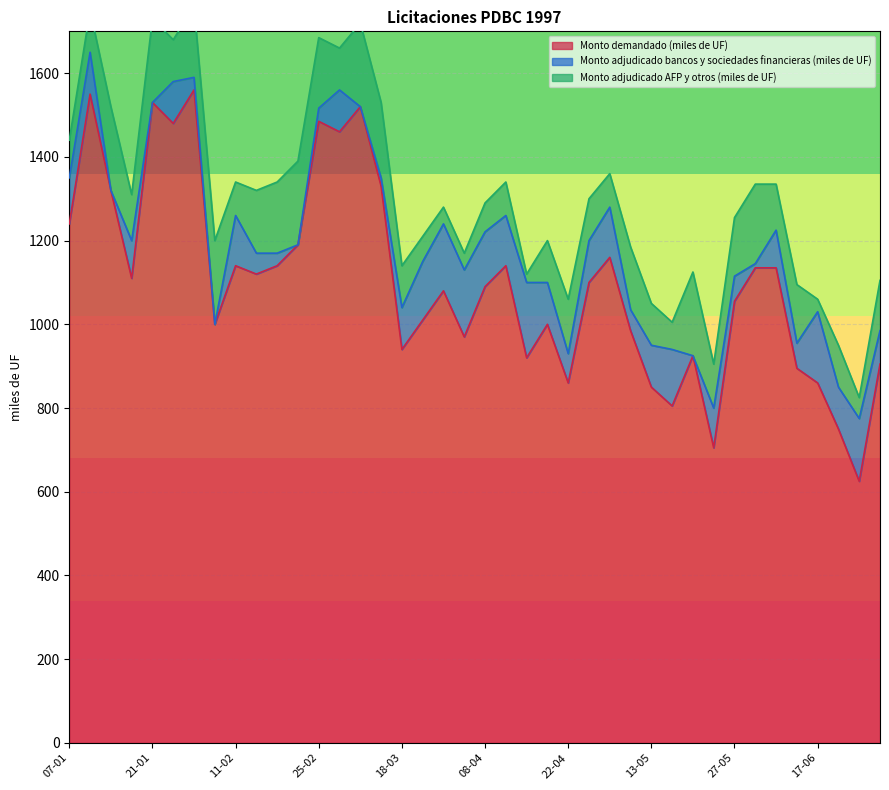

Is the value of Monto demandado (miles de UF) at 16-01 greater than the value of Monto adjudicado AFP y otros (miles de UF) at 20-05?

Yes